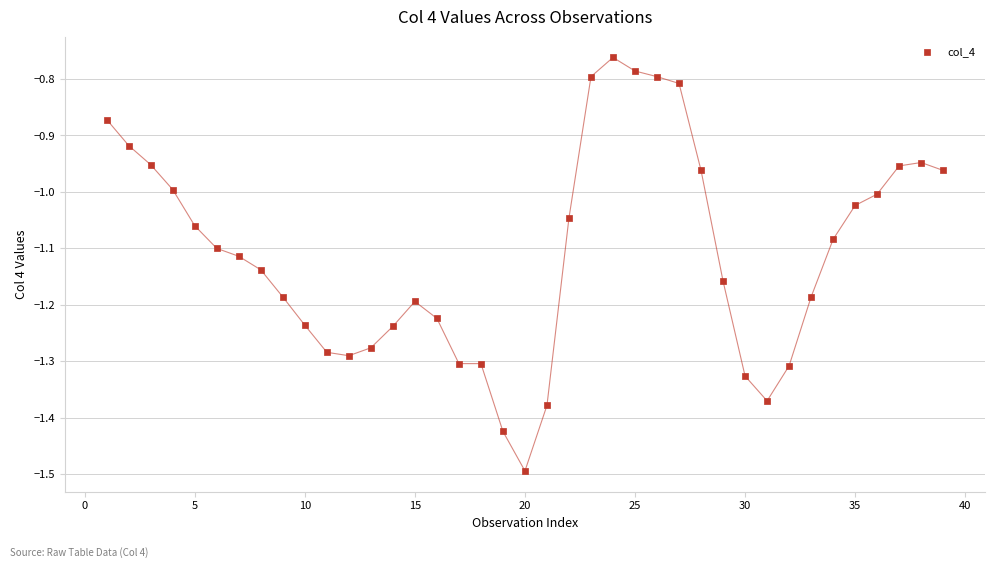

What is the range of Y values (max minus min)?

0.7